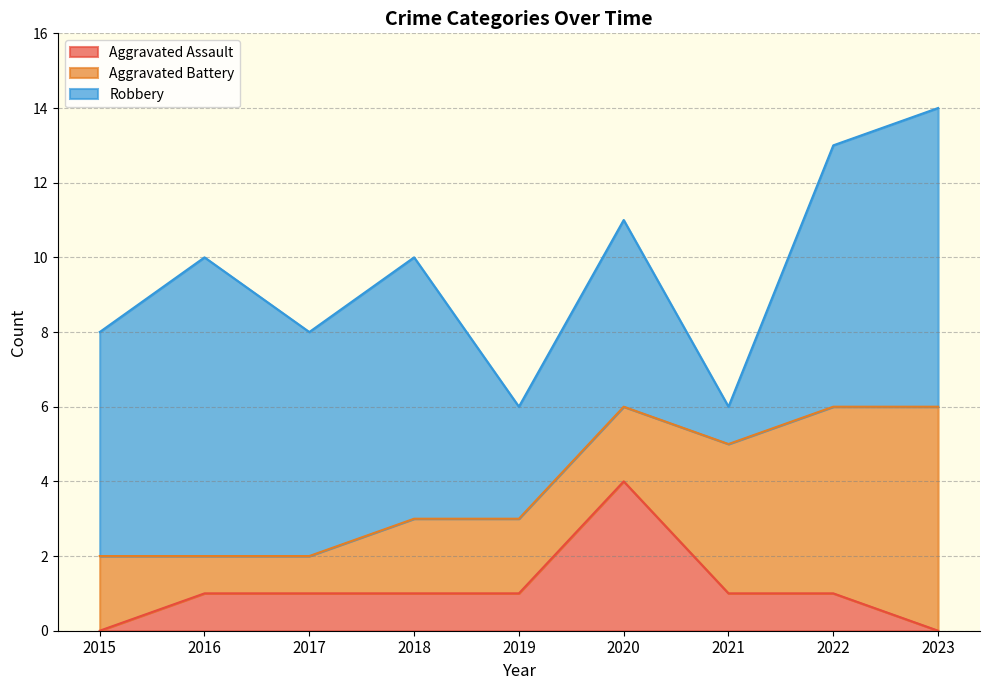

True or false: Aggravated Battery has a value of 2 at 2020.

True